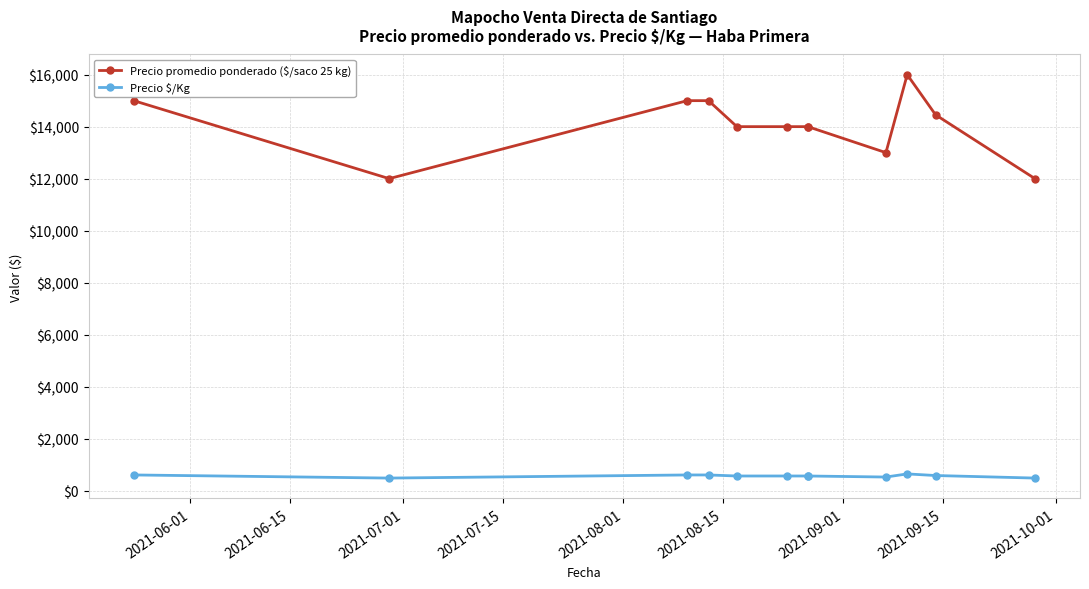

Which series has the largest total across all categories?

Precio promedio ponderado ($/saco 25 kg)